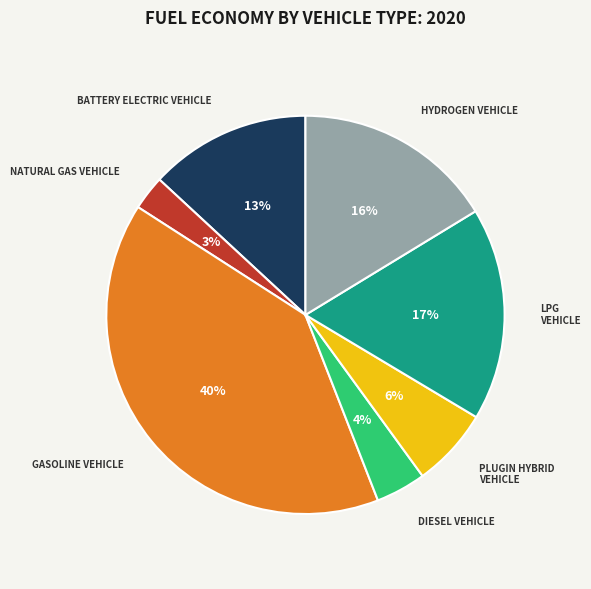

To the nearest percent, what is the difference between the largest and smallest slice percentages?

37%